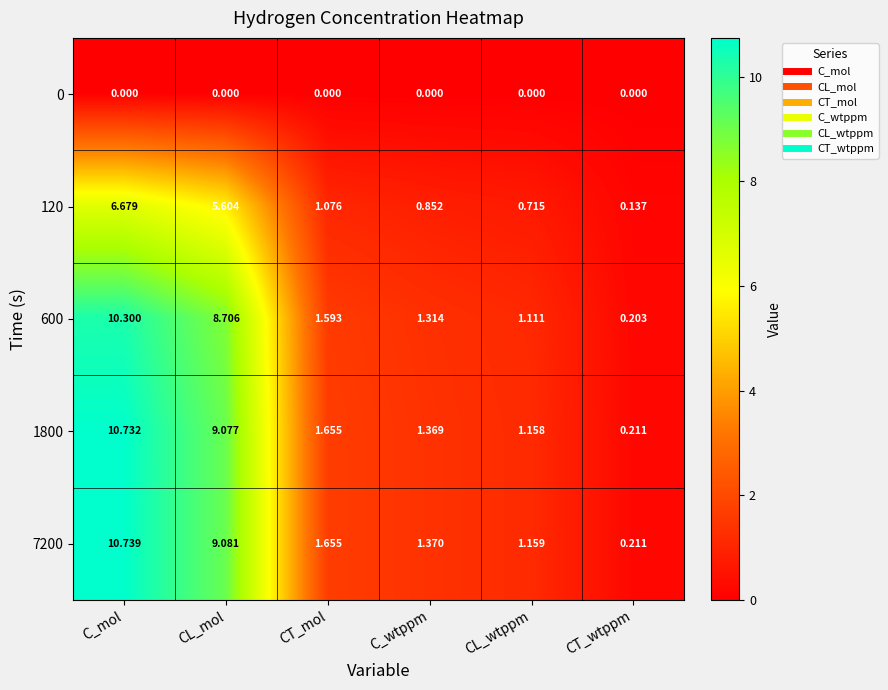

Which category has the highest value in the 120 series?

C_mol